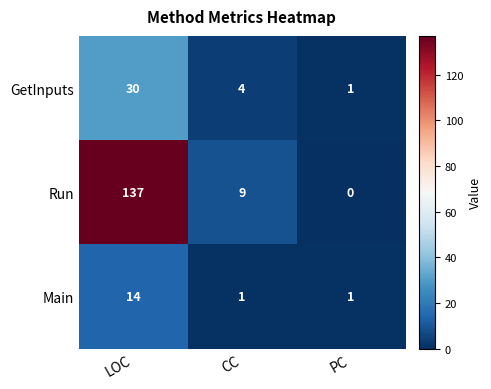

Reading right to left, extract all data points from this chart.

GetInputs: 1	4	30
Run: 0	9	137
Main: 1	1	14